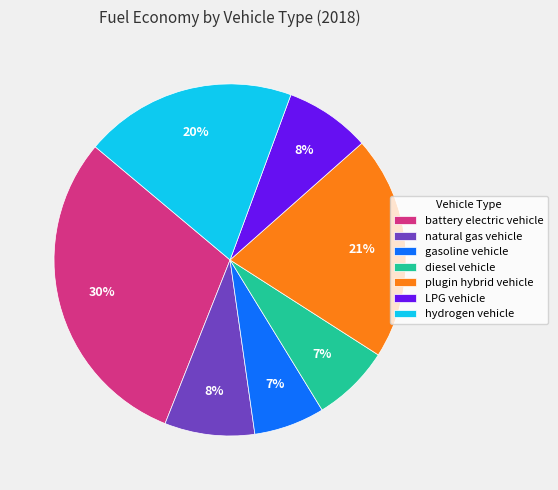

To the nearest percent, what is the difference between the gasoline vehicle and plugin hybrid vehicle slice percentages?

14%